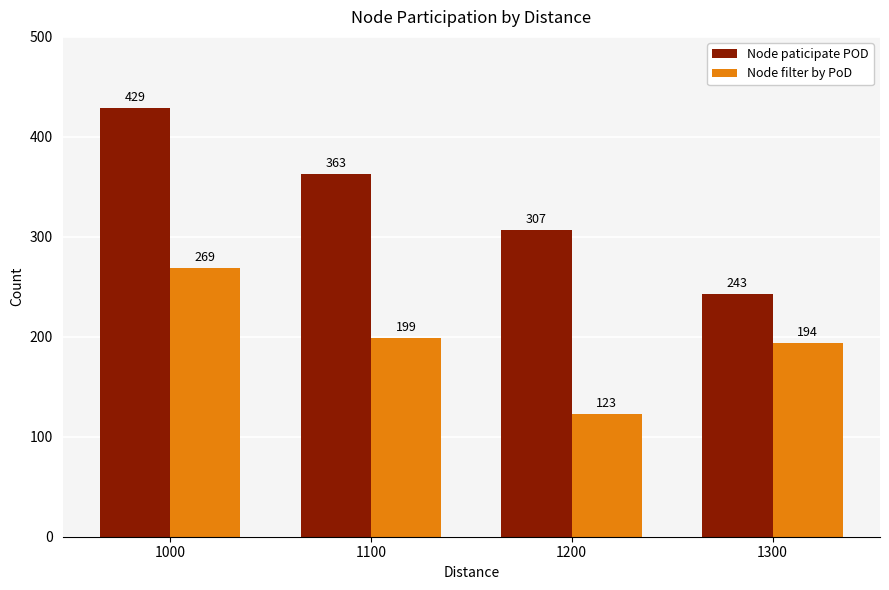

What is the difference between the Node filter by PoD values at 1100 and 1200?

76